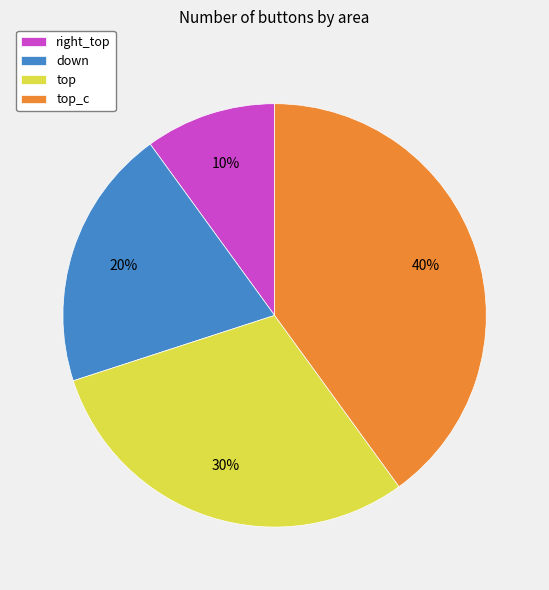

To the nearest percent, what is the difference between the right_top and top_c slice percentages?

30%